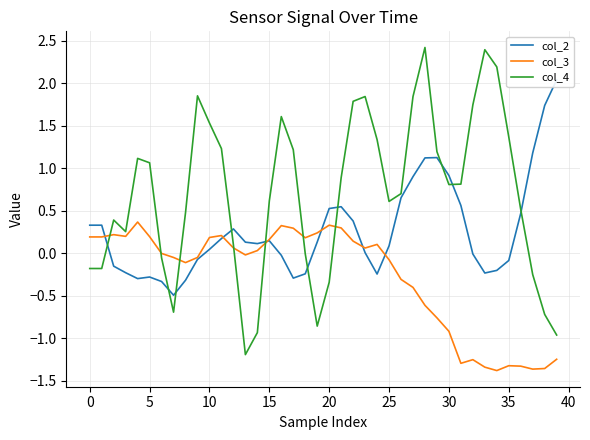

Which series ends up on top after the final intersection of col_3 and col_4?

col_4